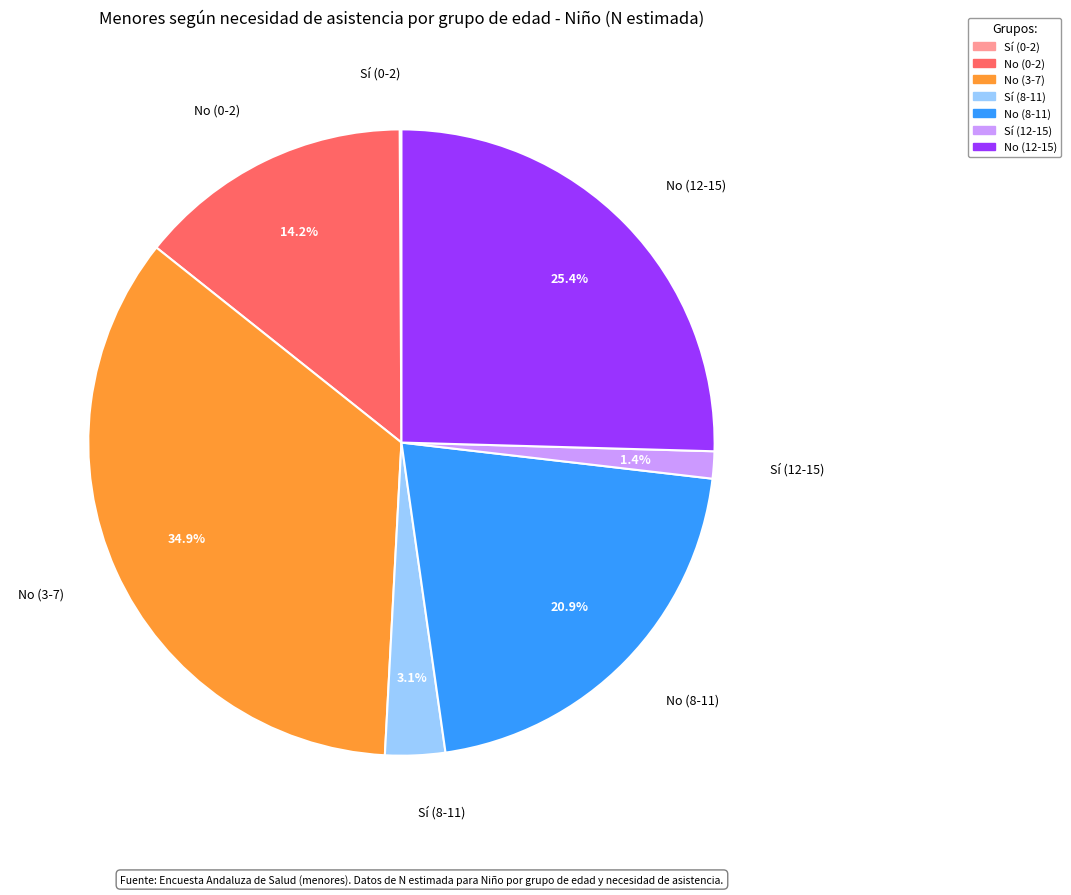

Does any single category account for the majority?

No